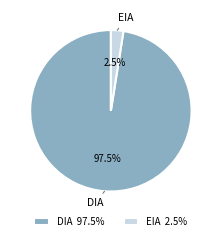

Approximately how many times larger is the value at DIA 97.5% compared to EIA 2.5%?

39.0